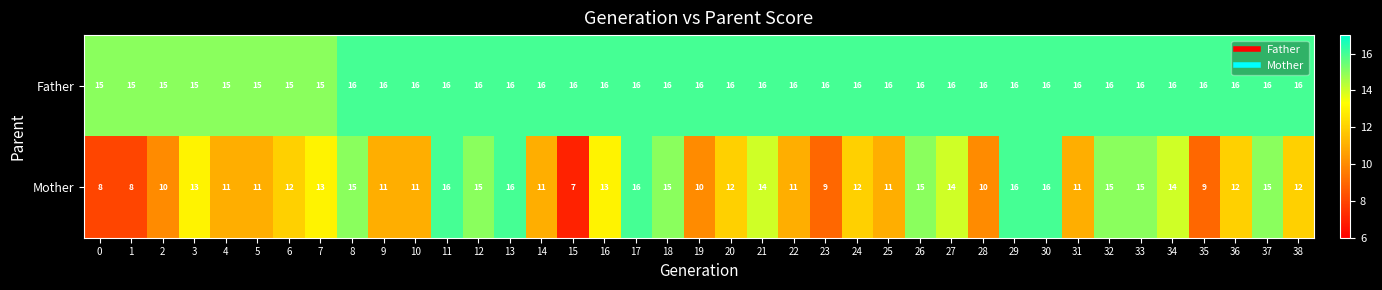

The value of Mother at 31 is 5. True or false?

False